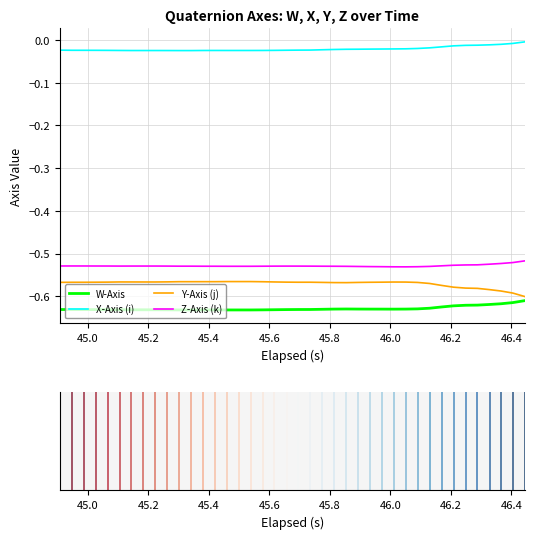

Rank the series by their maximum value, from lowest to highest.

W-Axis, Y-Axis (j), Z-Axis (k), X-Axis (i)